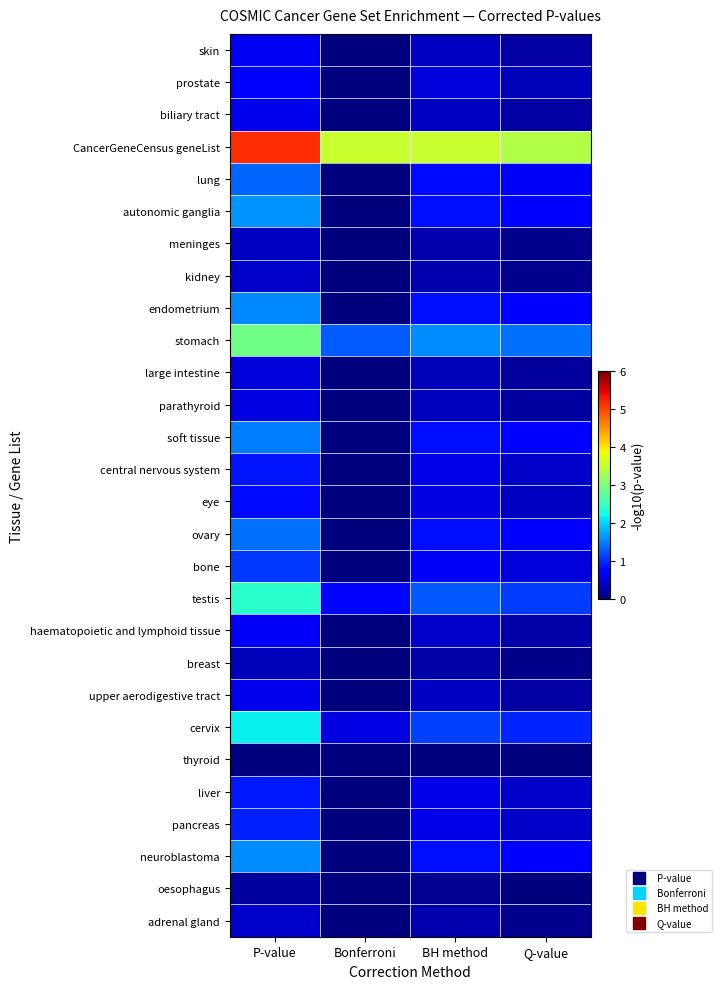

What is the total value across all series at Bonferroni?

6.2